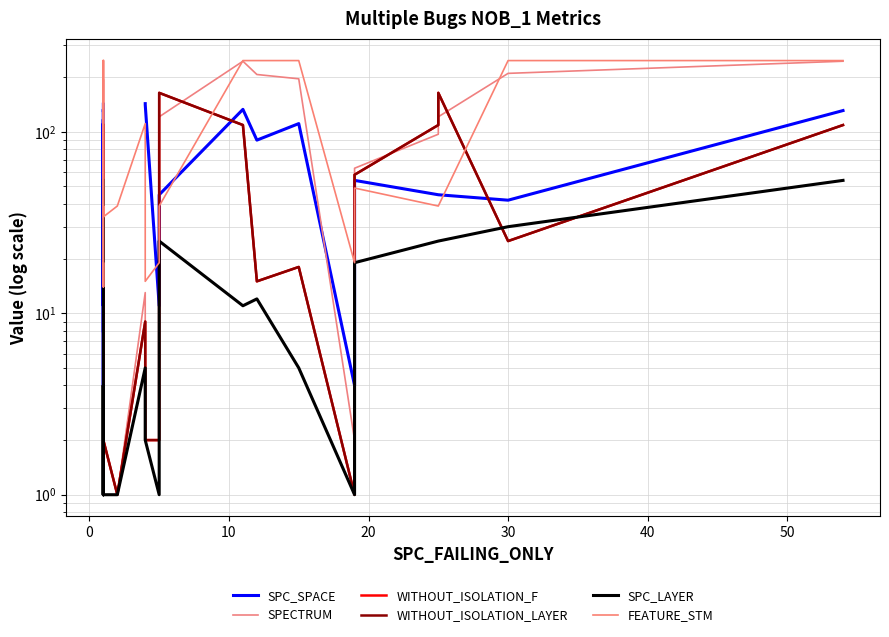

What is the minimum value shown in the chart?

1.0